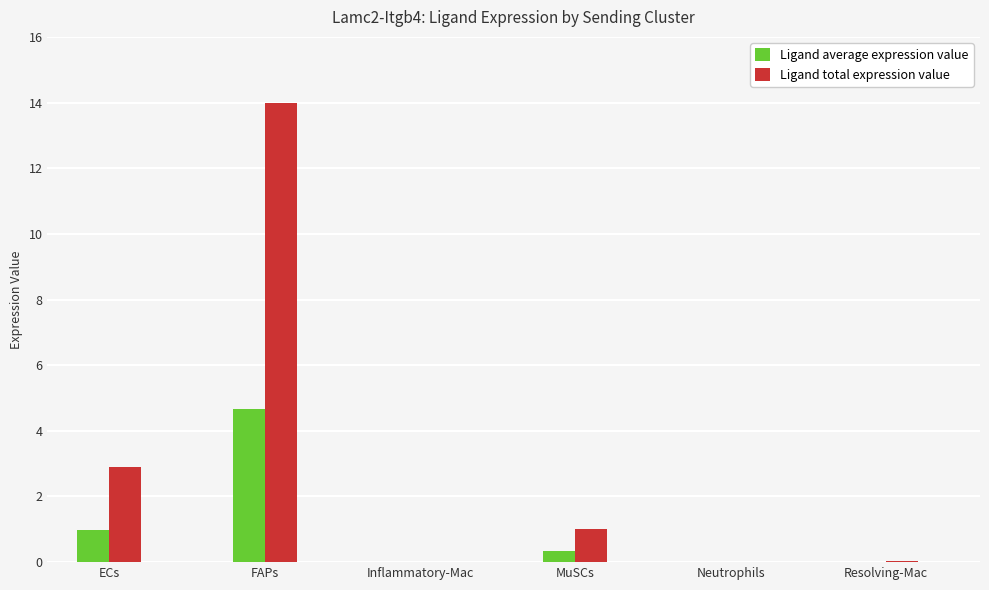

Between FAPs and Inflammatory-Mac, which series saw the biggest shift?

Ligand total expression value